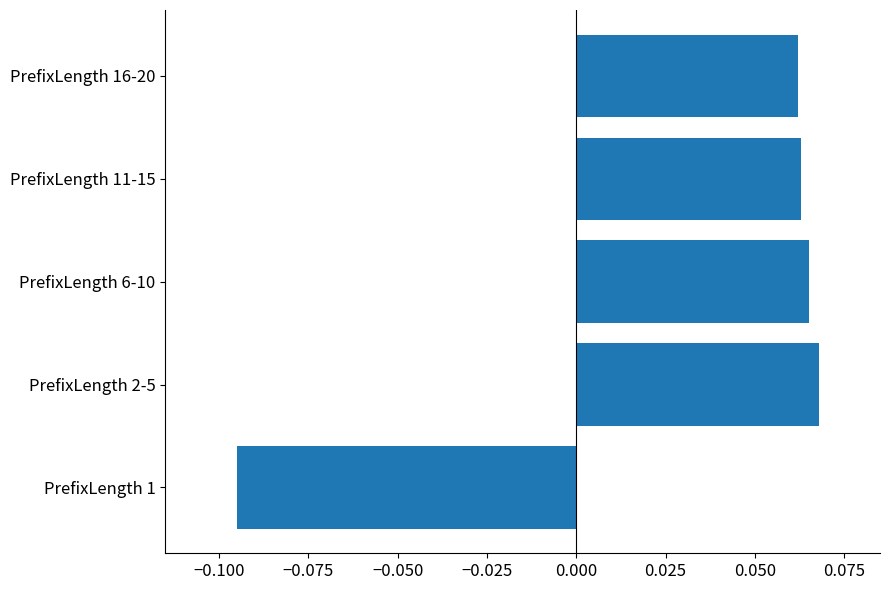

The chart shows a value of 0.0 at PrefixLength 6-10. True or false?

False